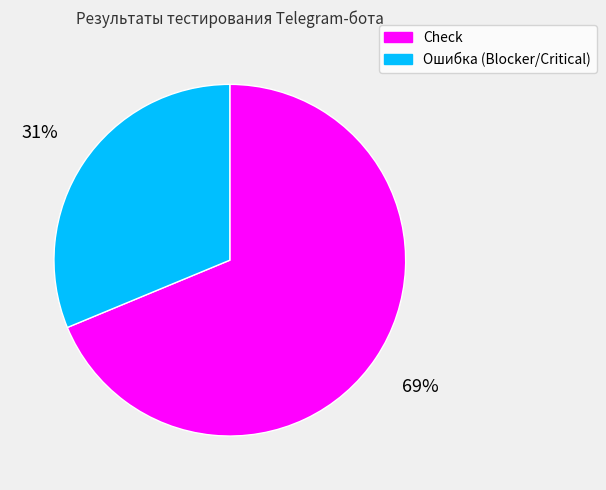

Approximately how many times larger is the value at Check compared to Ошибка (Blocker/Critical)?

2.2